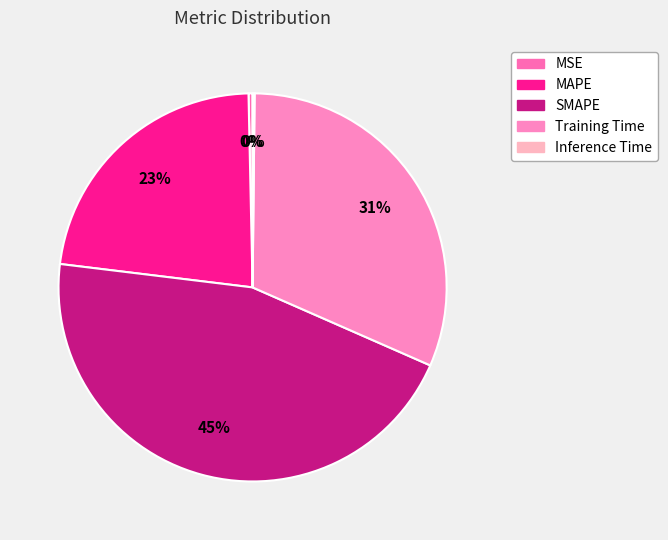

Which has a higher value, MAPE or Inference Time?

MAPE